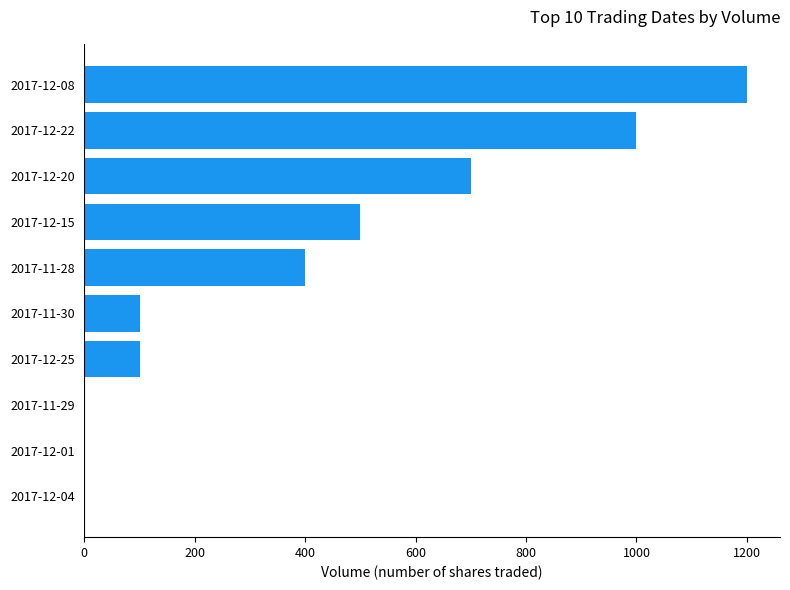

Which label corresponds to the largest value in the chart?

2017-12-08